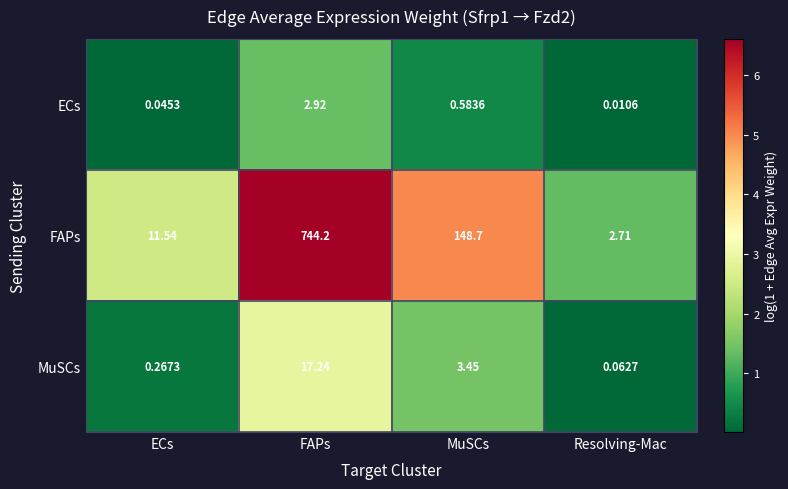

Which series changed the most between ECs and Resolving-Mac?

FAPs